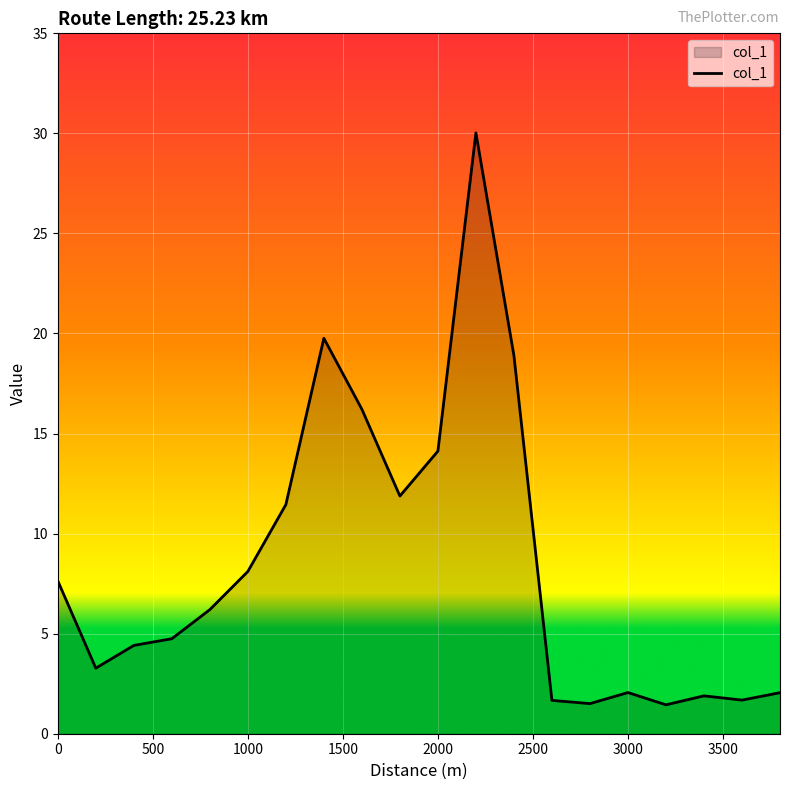

What is the difference between the maximum and minimum values?

28.6